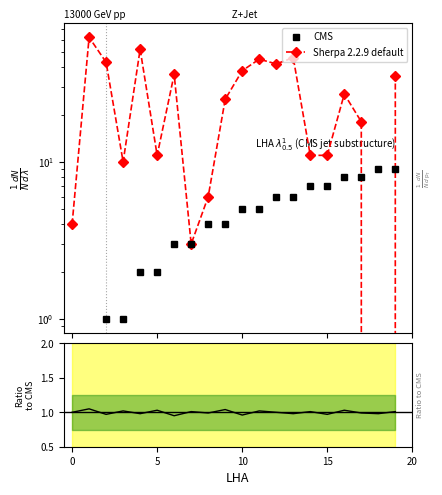

What is the spread (max minus min) of values at 11?

40